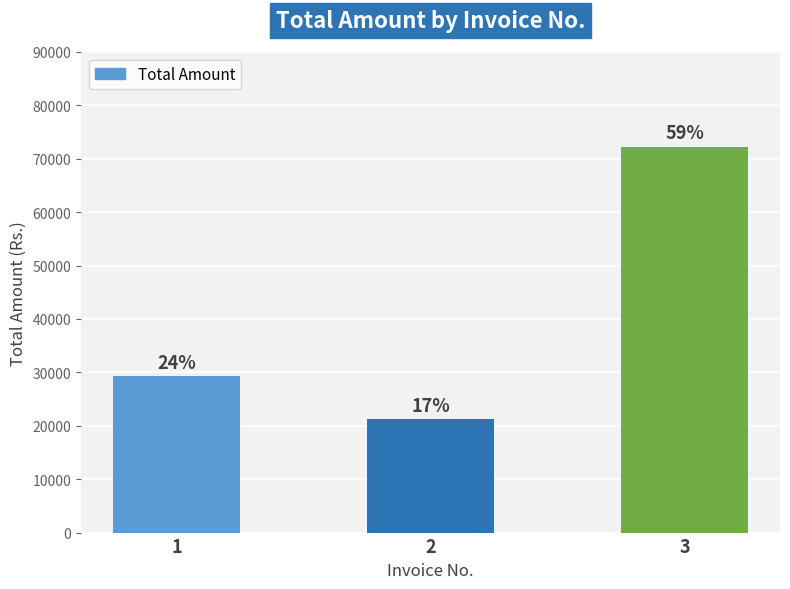

What is the average value?

40948.8